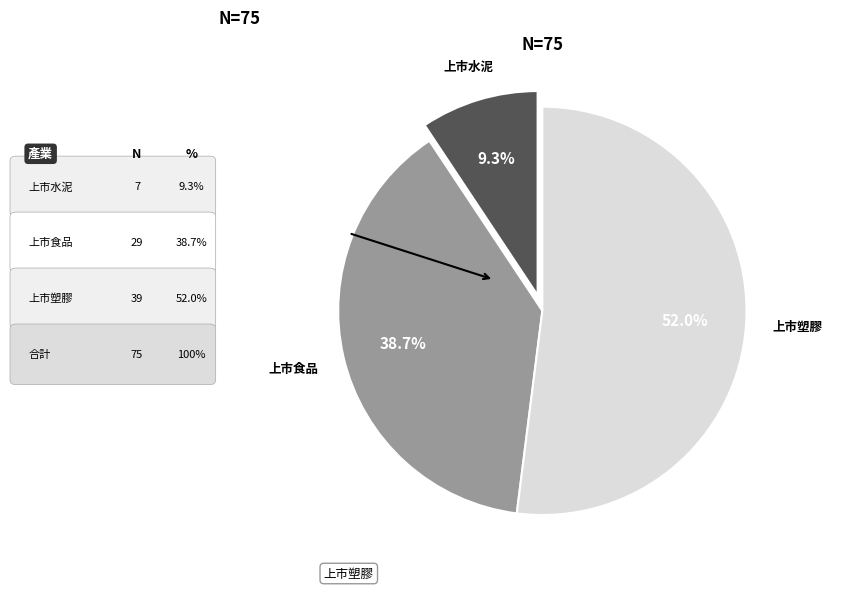

Rank the categories by value from highest to lowest.

上市塑膠, 上市食品, 上市水泥